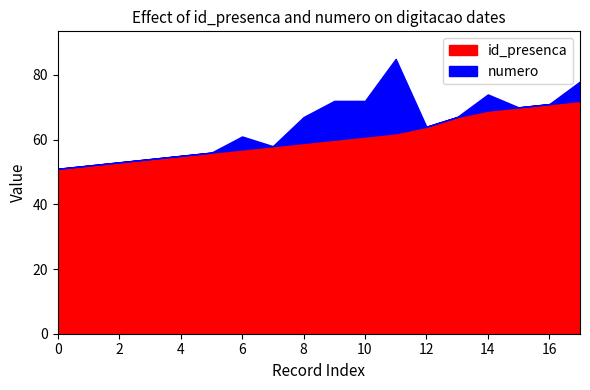

Is it true that id_presenca equals 64 at 12?

True